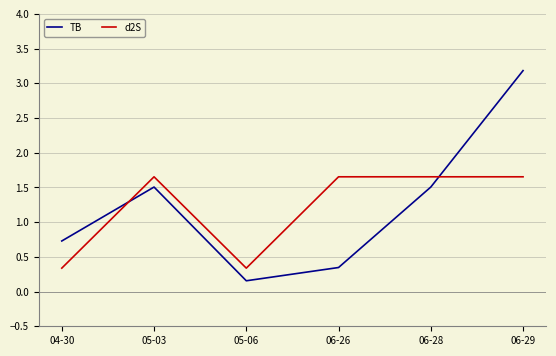

What is the average value of the TB series?

1.2